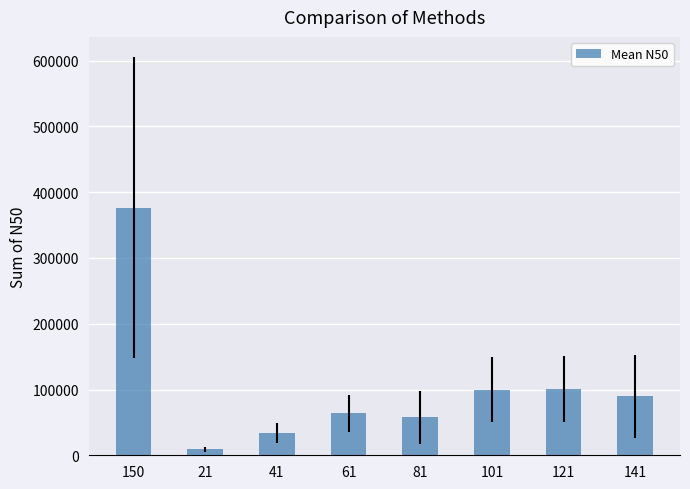

Are the bars horizontal?

No